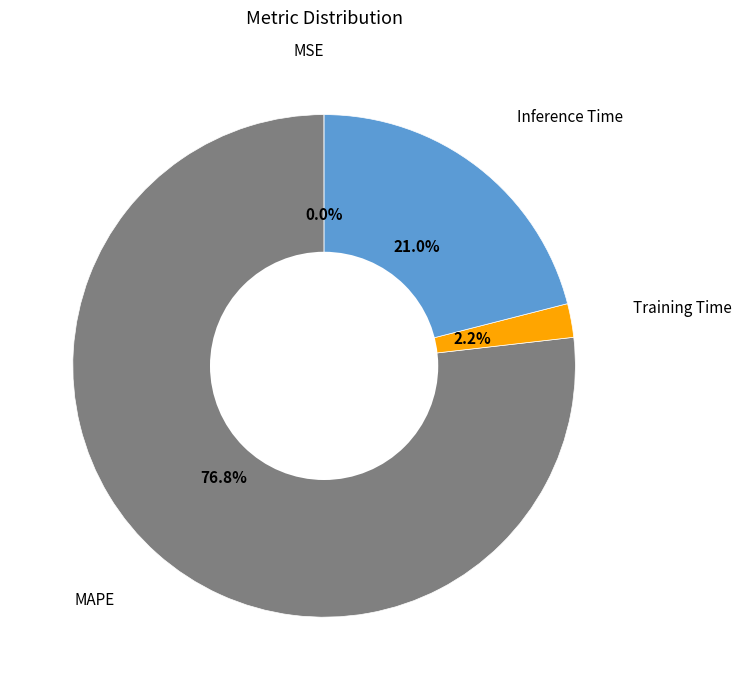

Which category has the biggest portion of the pie?

MAPE